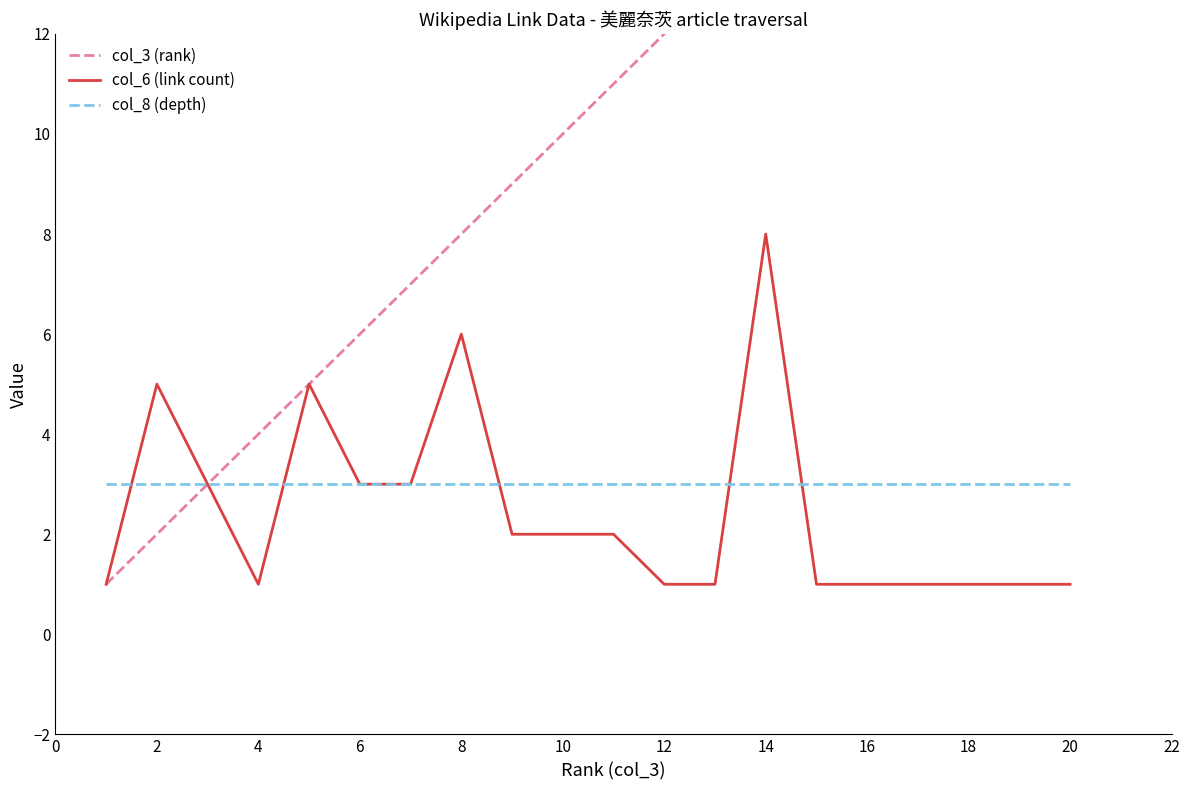

How many col_6 (link count) values are between 1 and 3?

16